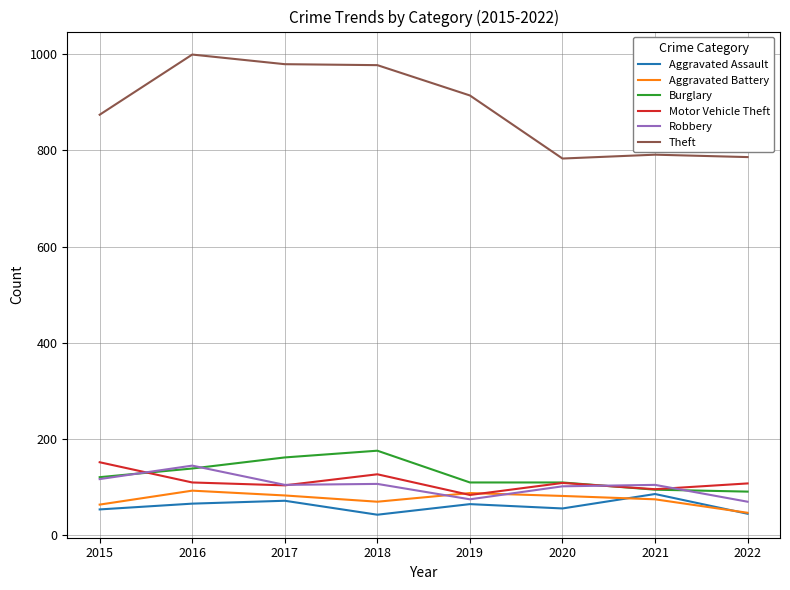

True or false: Motor Vehicle Theft and Aggravated Assault cross at least once.

False